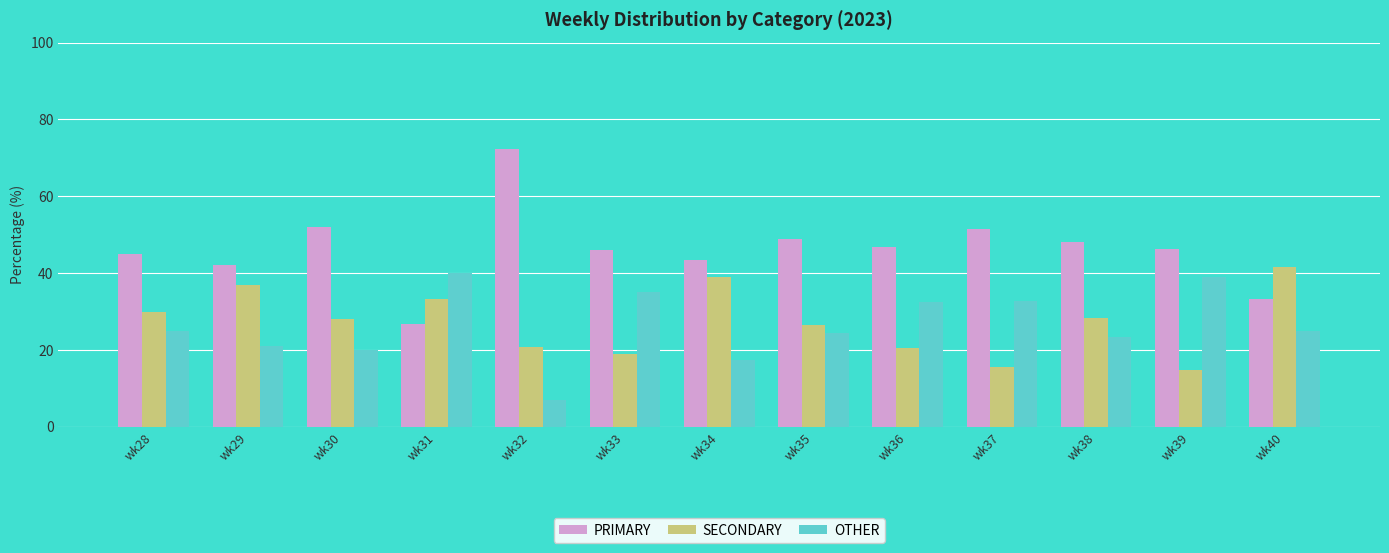

What is the minimum value for SECONDARY?

14.8